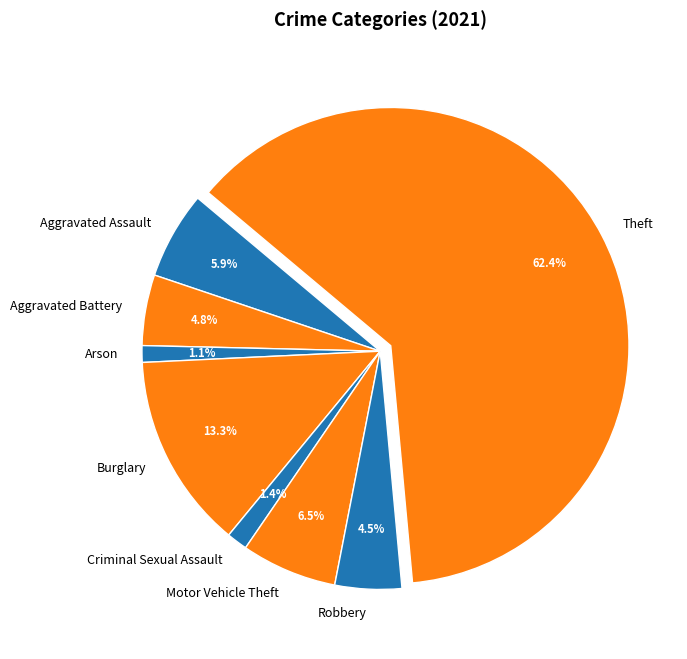

To the nearest percent, what is the difference between the Aggravated Assault and Burglary slice percentages?

7%